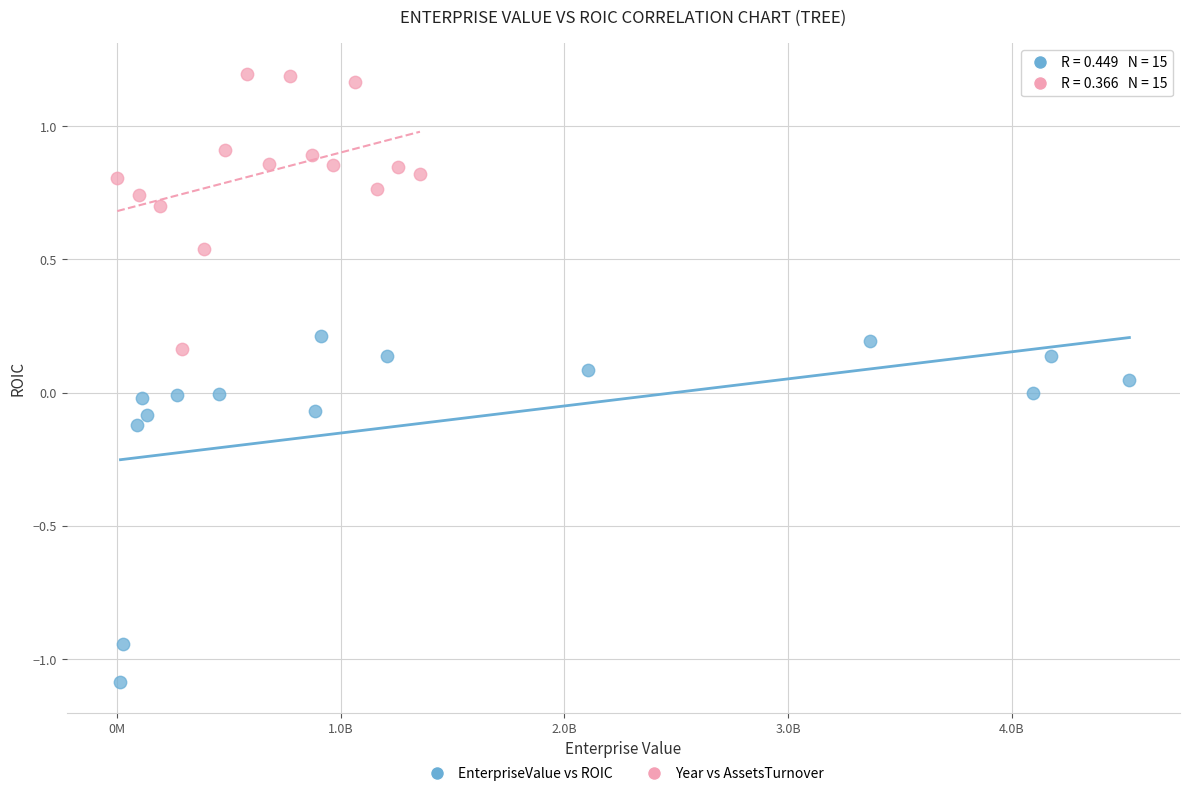

What are all the series names shown in the legend?

EnterpriseValue vs ROIC, Year vs AssetsTurnover